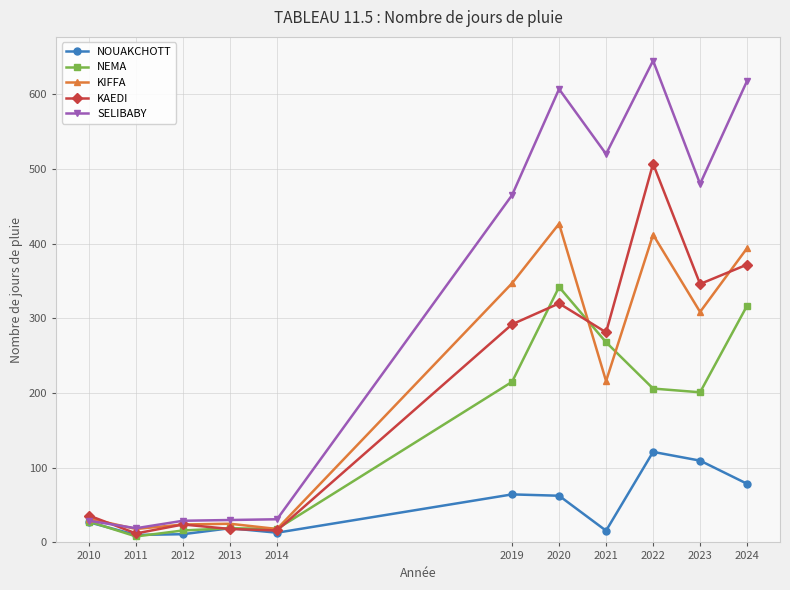

What is the value of the NOUAKCHOTT point at the 11th from the left?

78.5